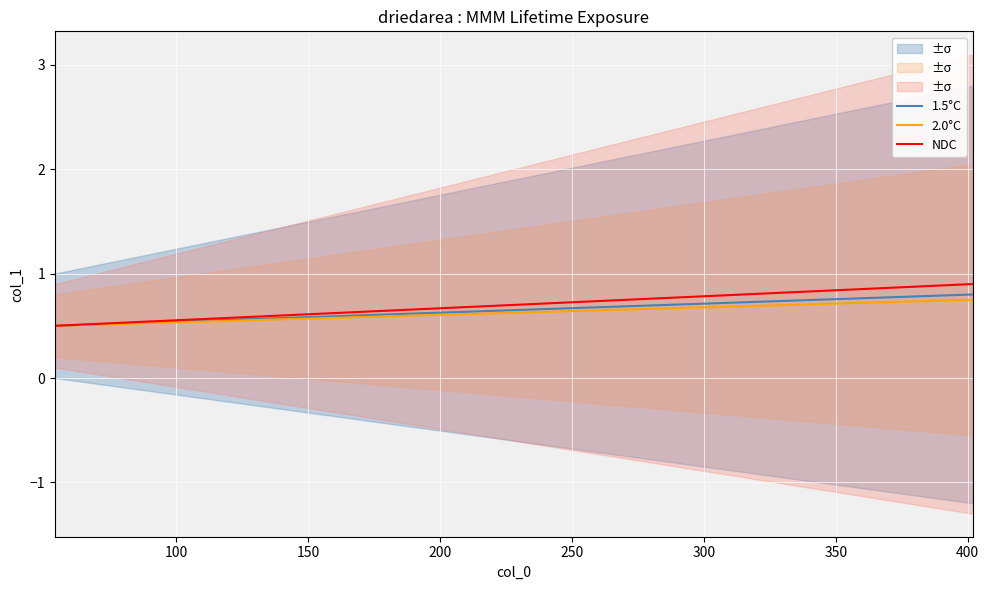

Which has a higher value, 150 or 50?

150